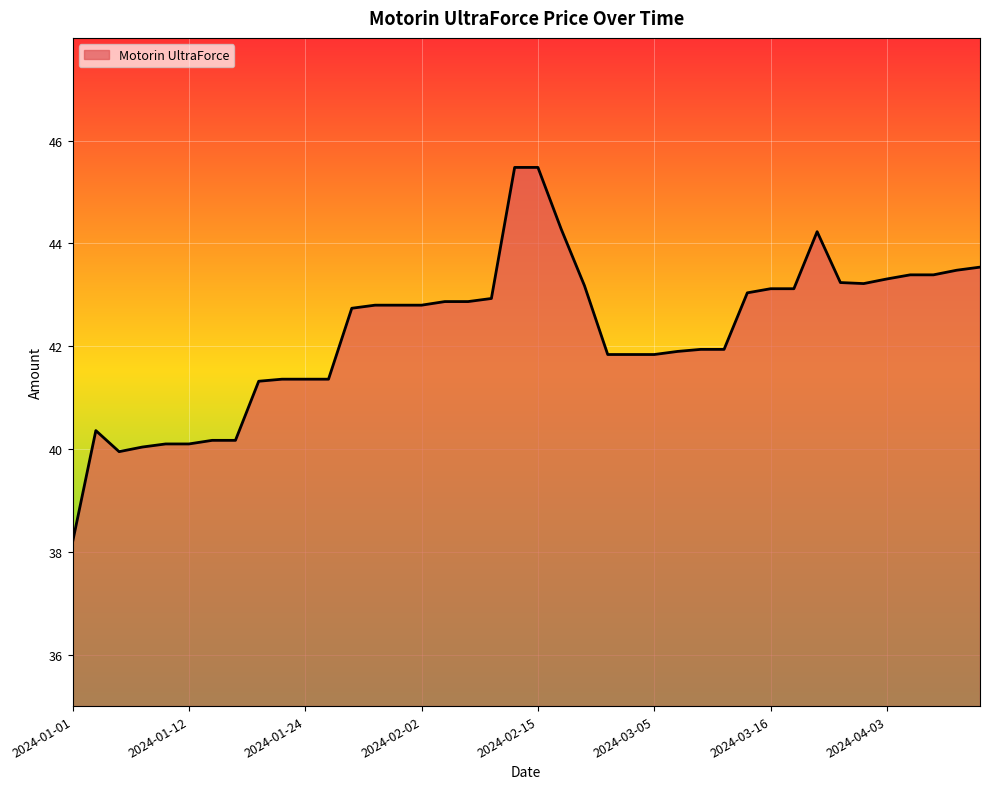

How many distinct data groups are displayed?

1